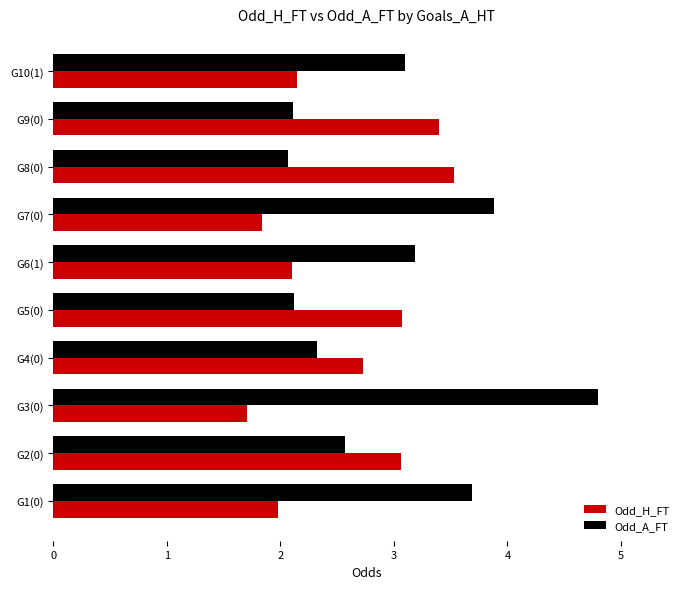

True or false: Odd_A_FT has a value of 4.3 at G10(1).

False